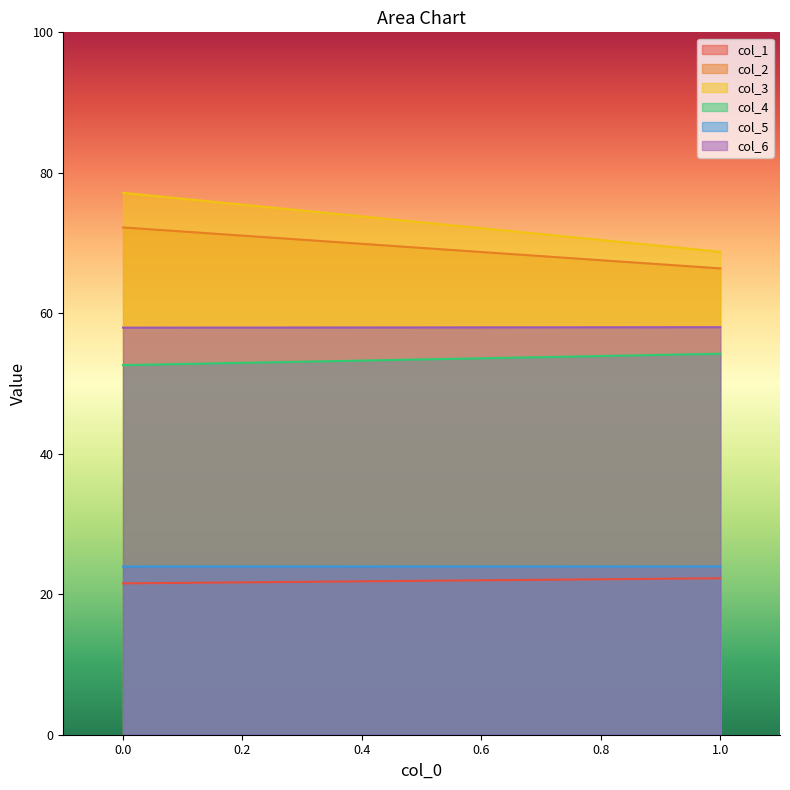

What is the difference between the highest and lowest values at 1?

46.5